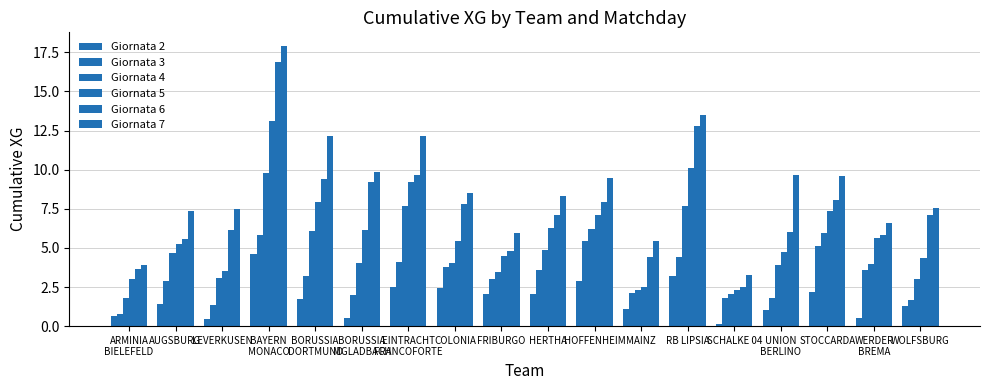

How many series are shown in this chart?

6